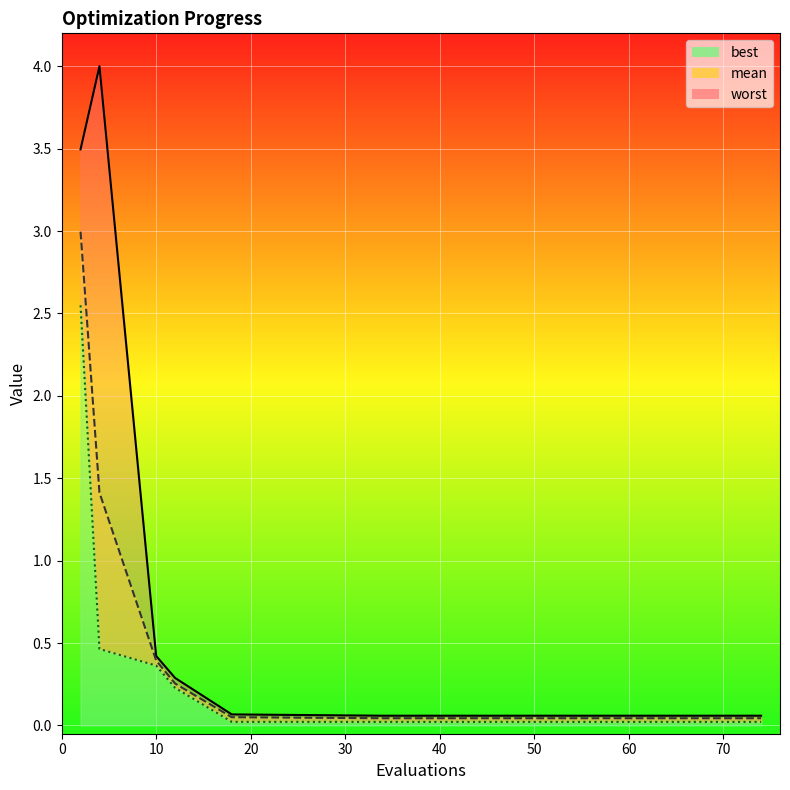

Where is best nearest to the value 1?

4